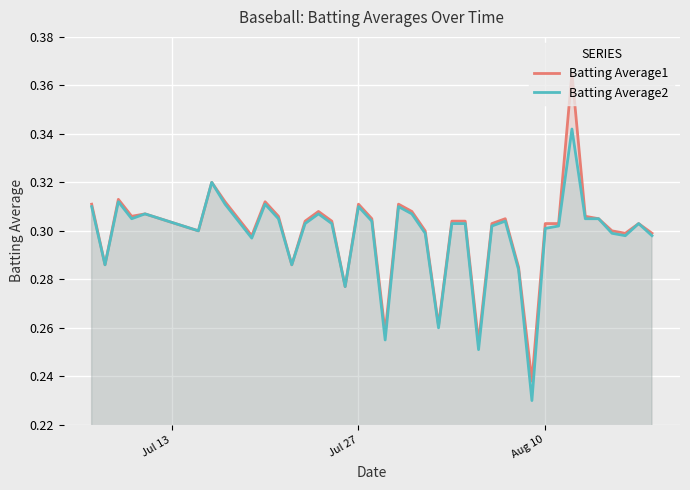

Which series has the widest spread of values?

Batting Average1